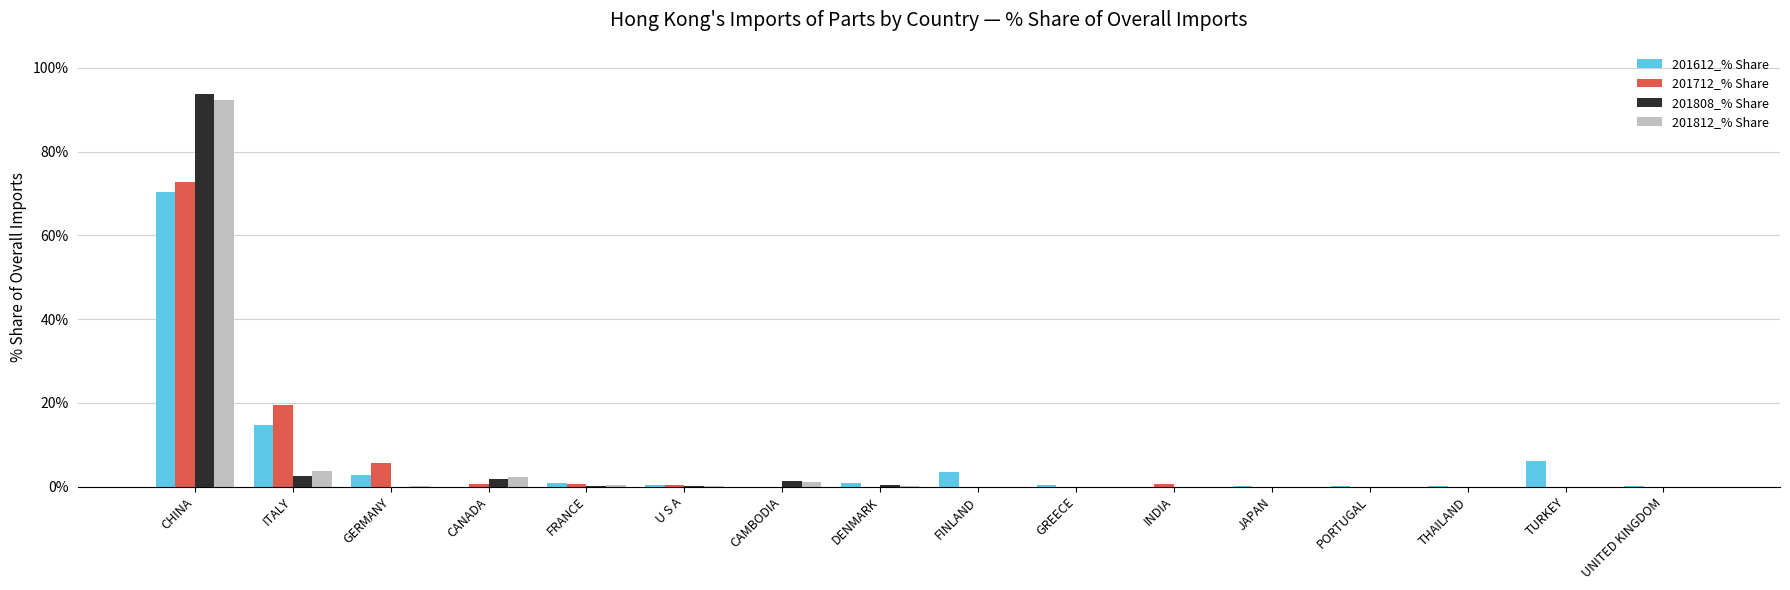

Where is 201712_% Share nearest to the value 36?

ITALY